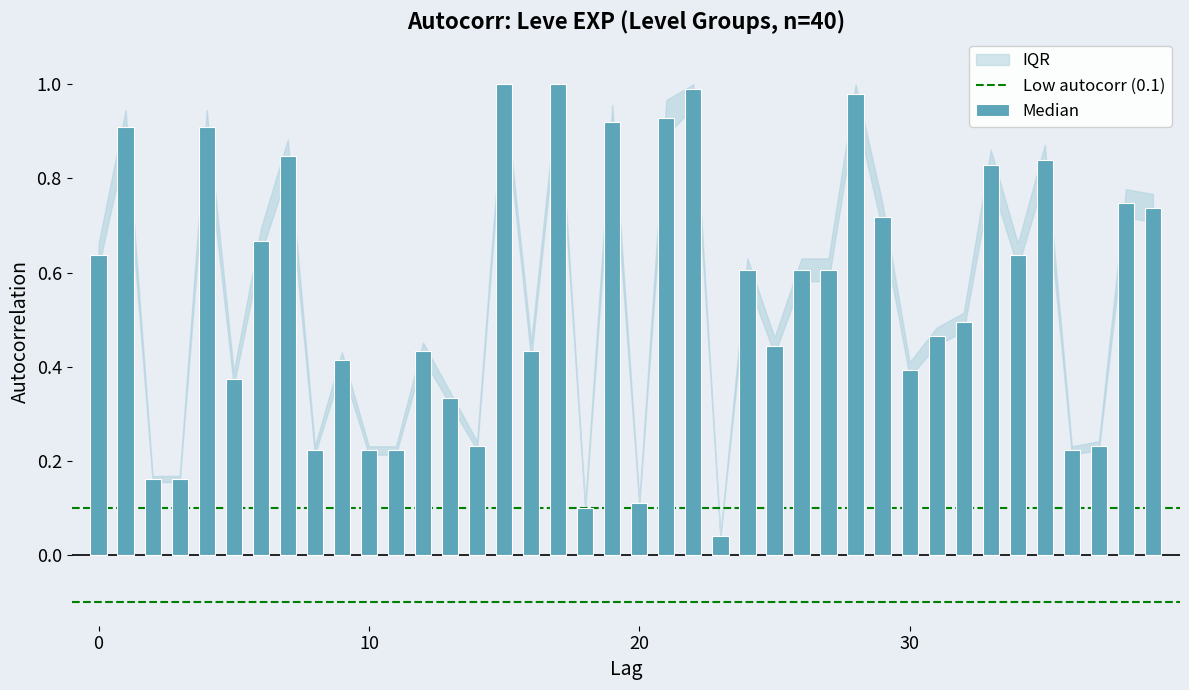

What is the sum of all values?

21.8